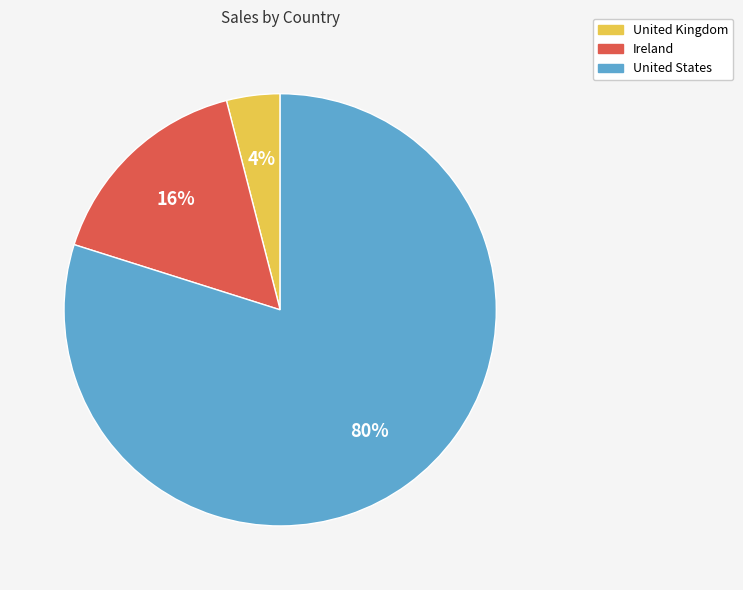

To the nearest percent, what is the average slice percentage?

33%